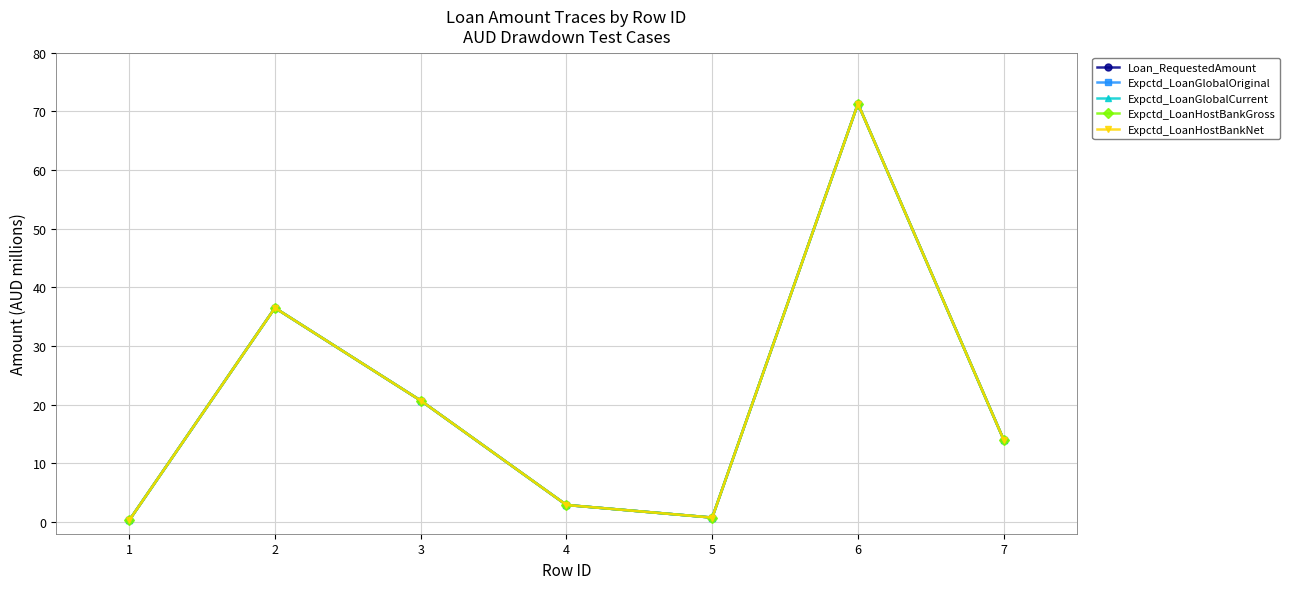

At how many categories does at least one series exceed 70?

1